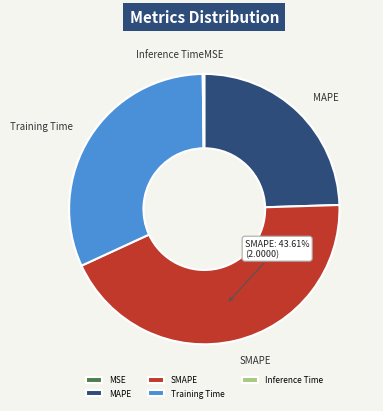

Approximately how many times larger is the value at Training Time compared to MAPE?

1.3